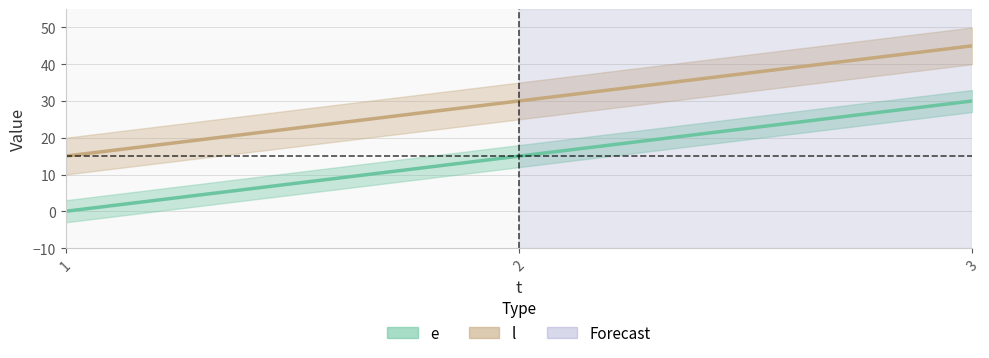

What is the maximum value for e?

30